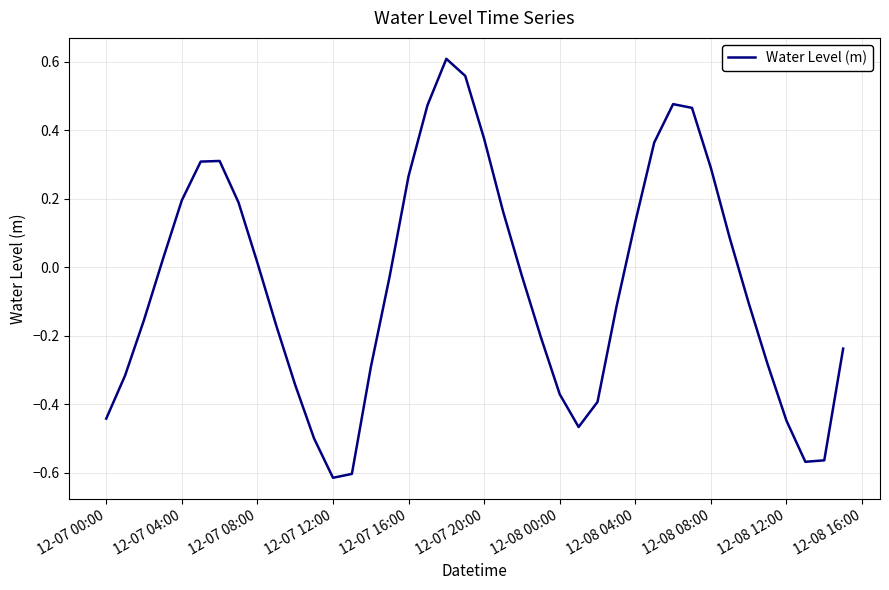

Is it true that the value at 12-07 16:00 is 0.4?

False